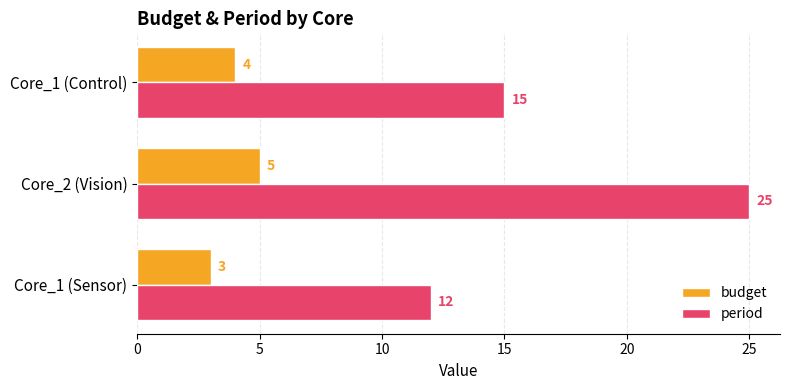

At which category is the sum across all series the highest?

Core_2 (Vision)